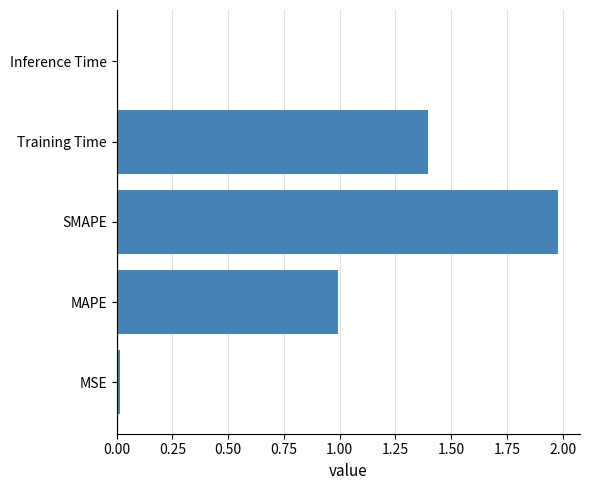

Which has a higher value, MSE or Training Time?

Training Time